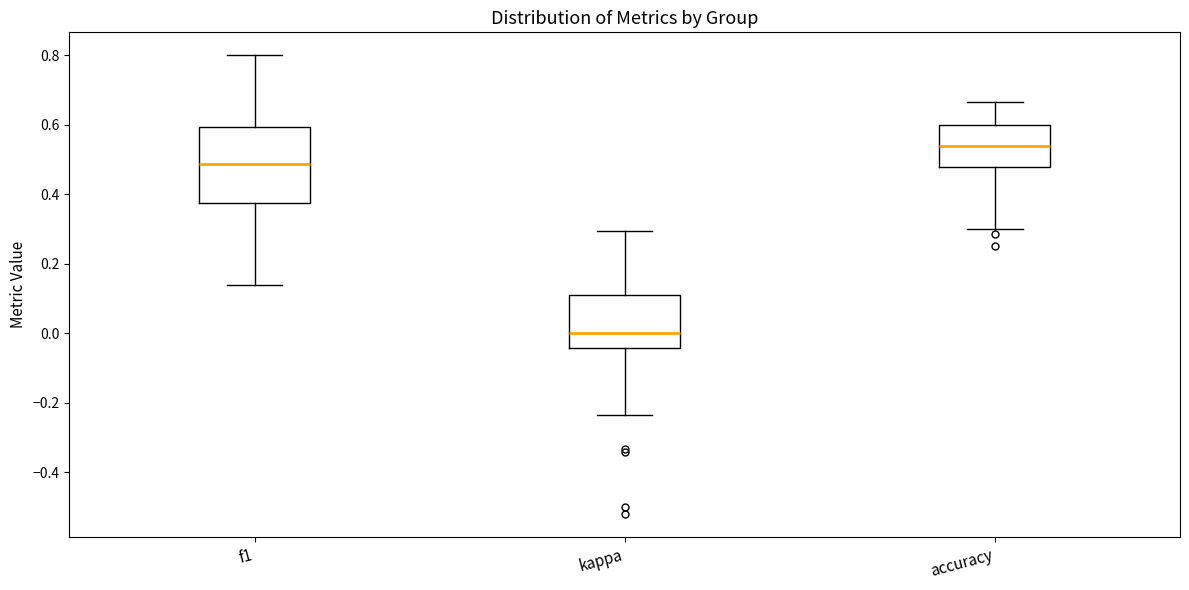

Which box is the tallest, from its lower edge to its upper edge?

f1